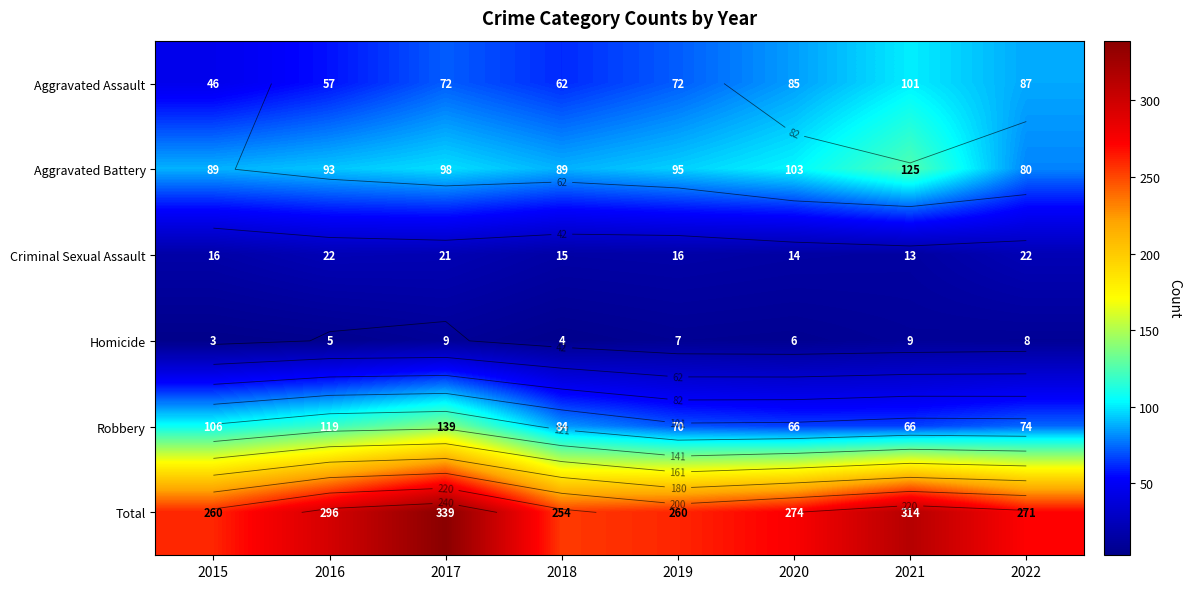

Rank the series at 2017 from lowest to highest value.

Homicide, Criminal Sexual Assault, Aggravated Assault, Aggravated Battery, Robbery, Total